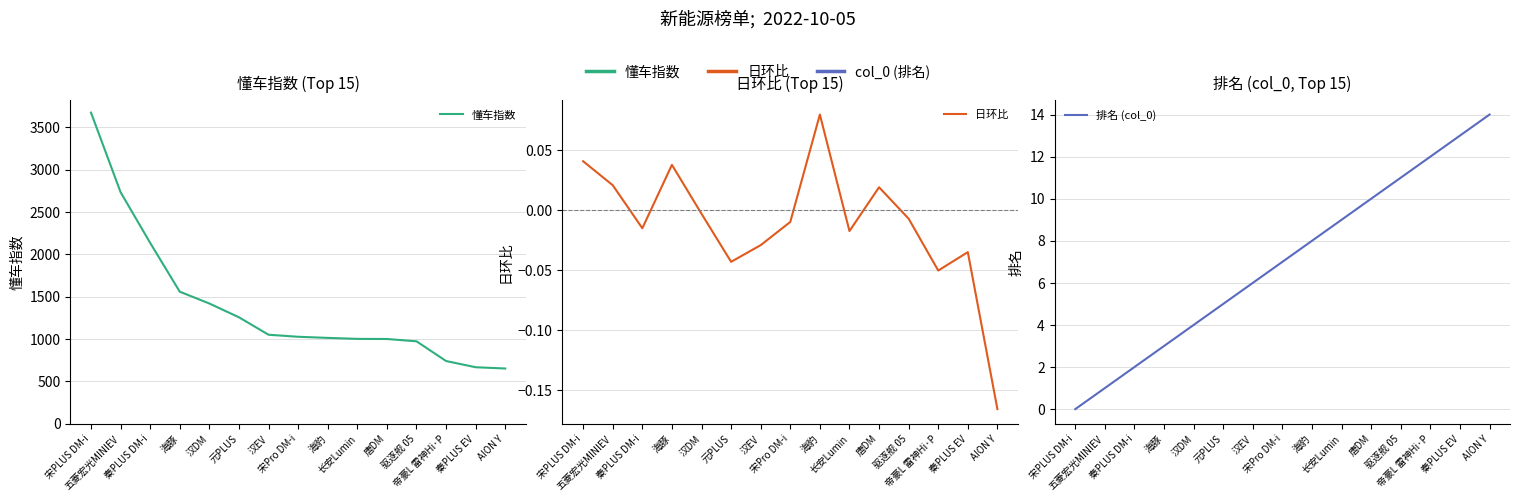

At which category does the chart reach its peak across all series?

宋PLUS DM-i